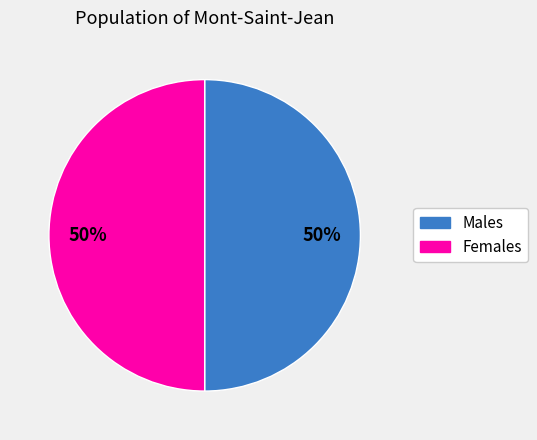

To the nearest percent, what is the average slice percentage?

50%